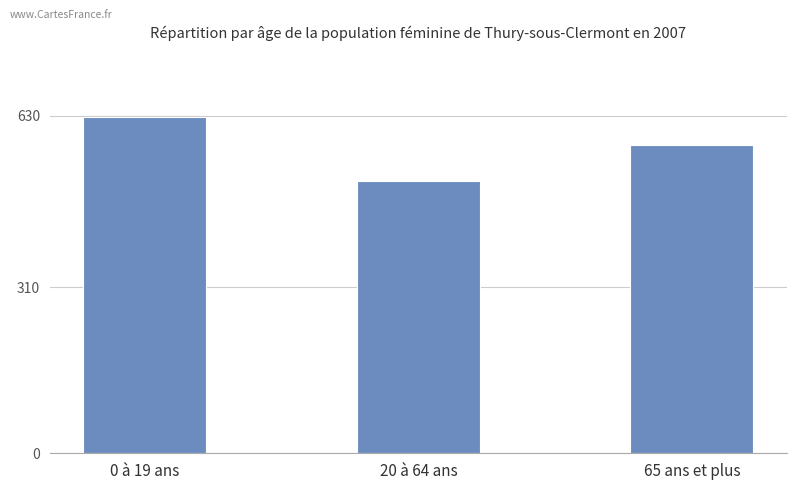

Reading right to left, list all the values displayed in this chart.

65 ans et plus=576	20 à 64 ans=508	0 à 19 ans=627